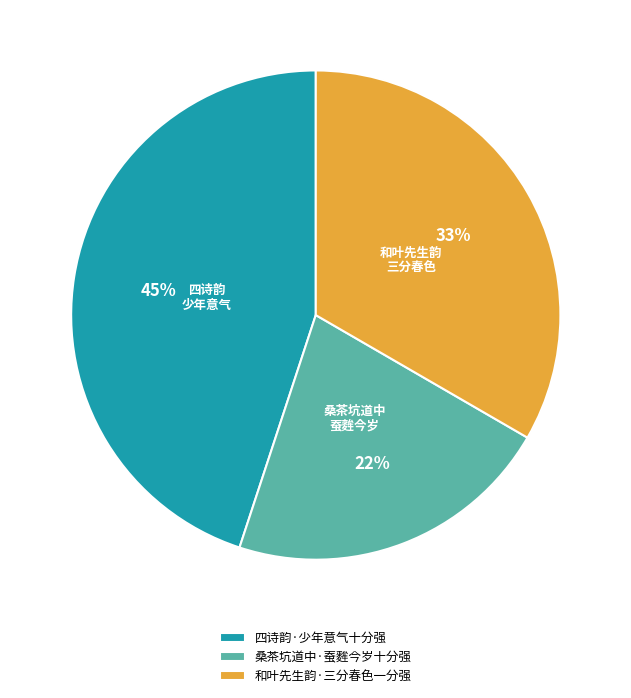

Do 和叶先生韵·三分春色一分强 and 四诗韵·少年意气十分强 together represent more than half of the pie?

Yes